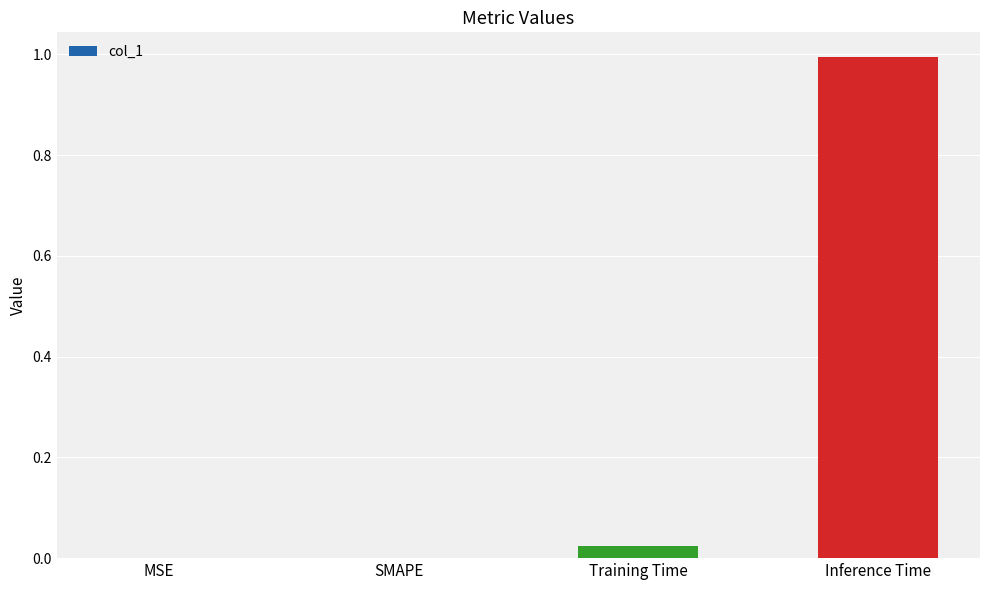

The value at Inference Time is 1.0. True or false?

True